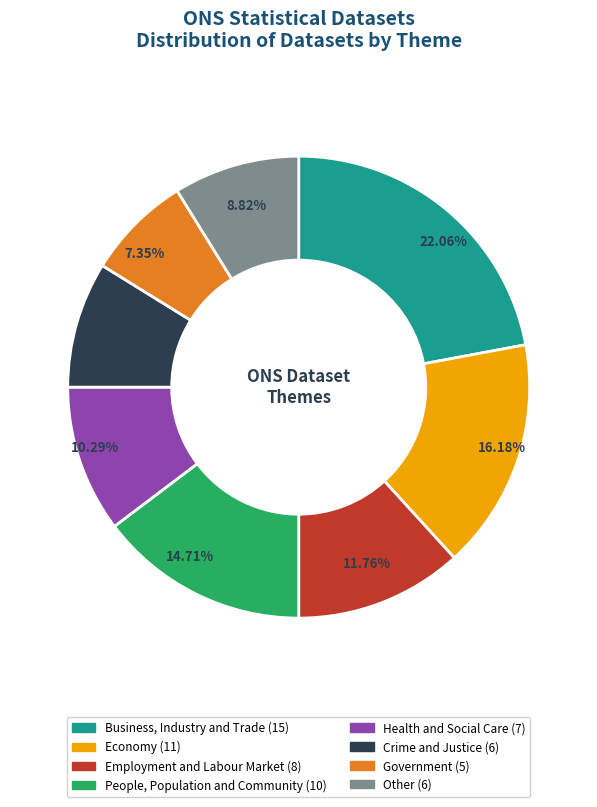

Which slice is the largest?

Business, Industry and Trade